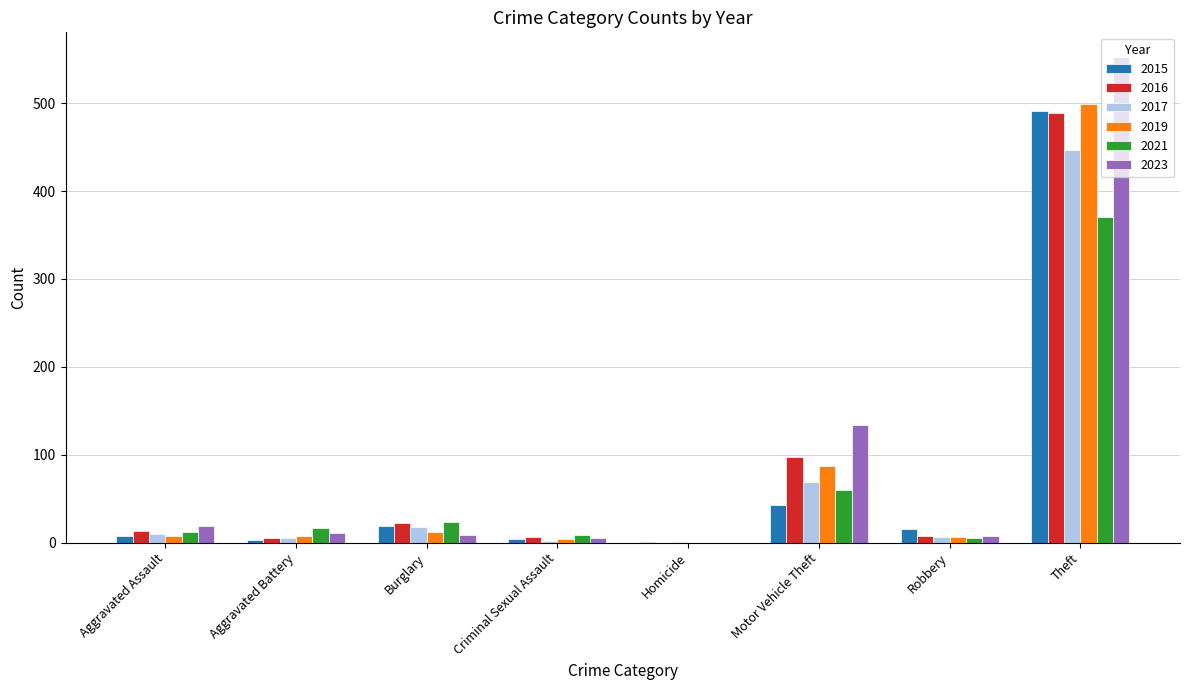

What are all the series names shown in the legend?

2015, 2016, 2017, 2019, 2021, 2023